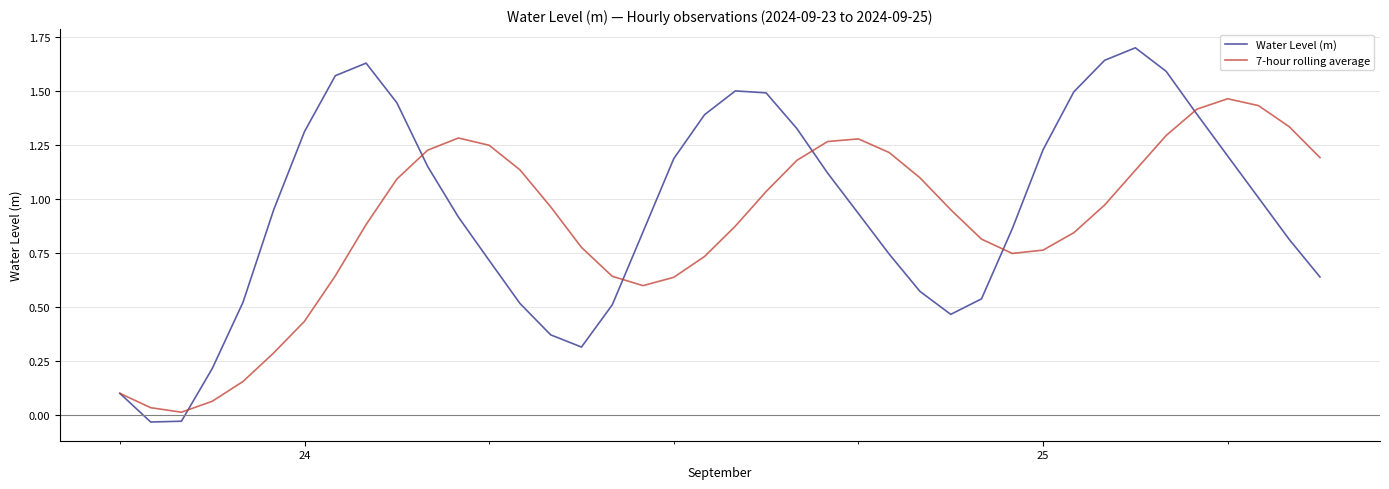

What is the maximum value shown in the chart?

1.7